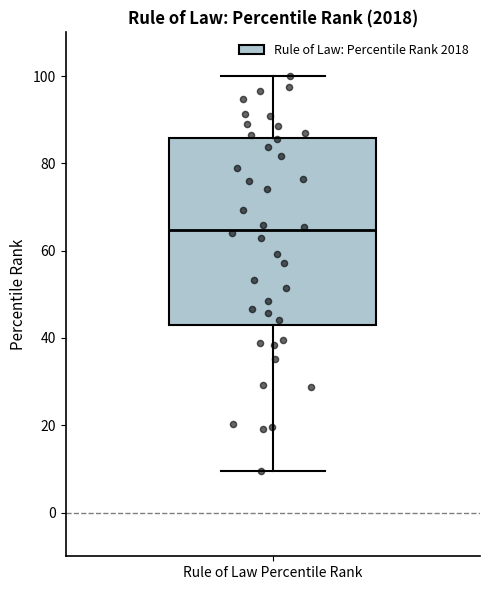

Transcribe this box plot: give where the median line is, the range the box spans, and where the two whiskers end, as read against the y-axis. The values are not printed on the chart, so give them approximately, as read against the axis.

median 64, box 44 to 86, whiskers 10 to 100